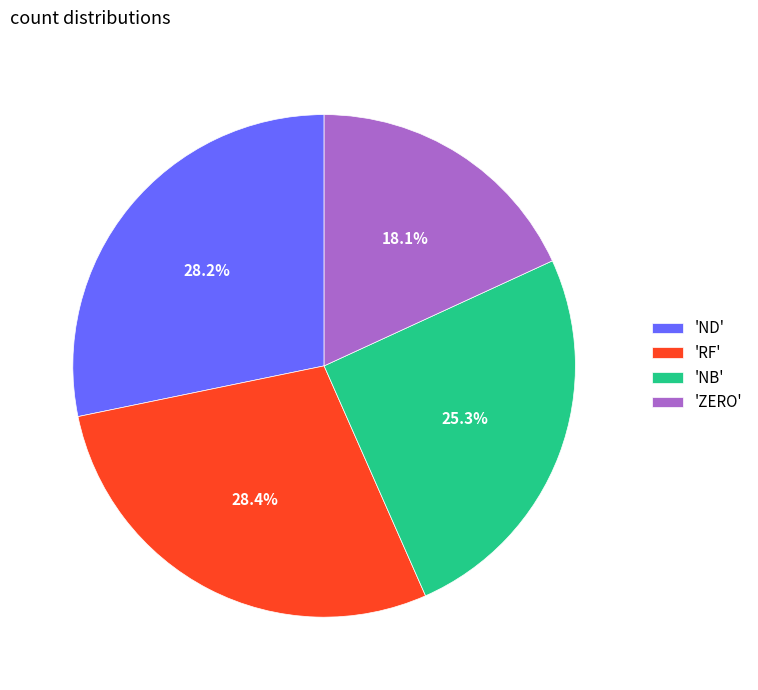

Is the sum of 'ND' and 'RF' greater than half?

Yes